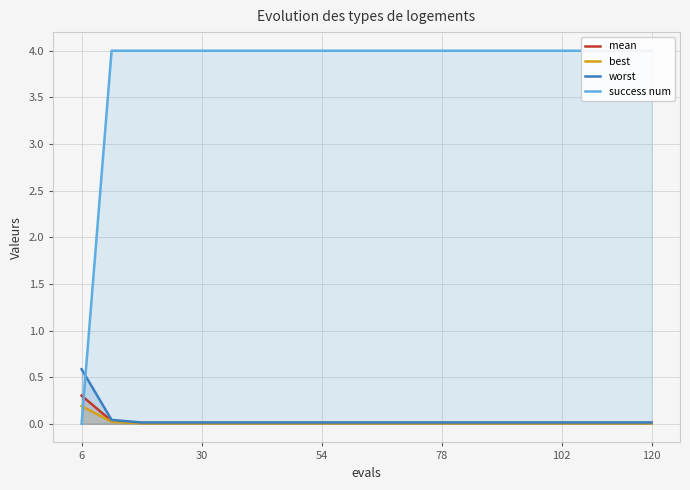

True or false: mean has a value of 0.0 at 54.

True